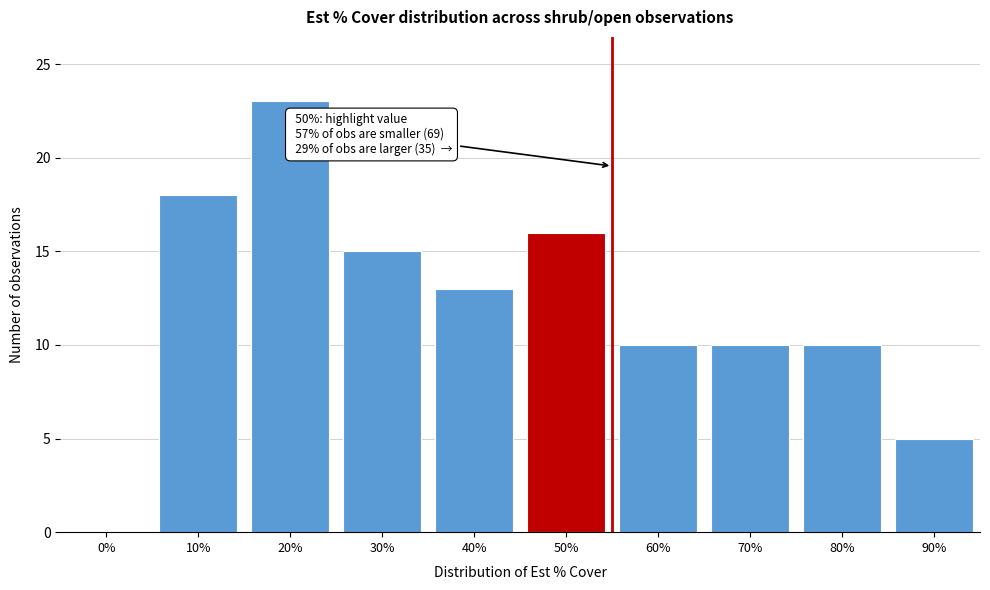

Reading right to left, extract all data points from this chart.

90%=5	80%=10	70%=10	60%=10	50%=16	40%=13	30%=15	20%=23	10%=18	0%=0